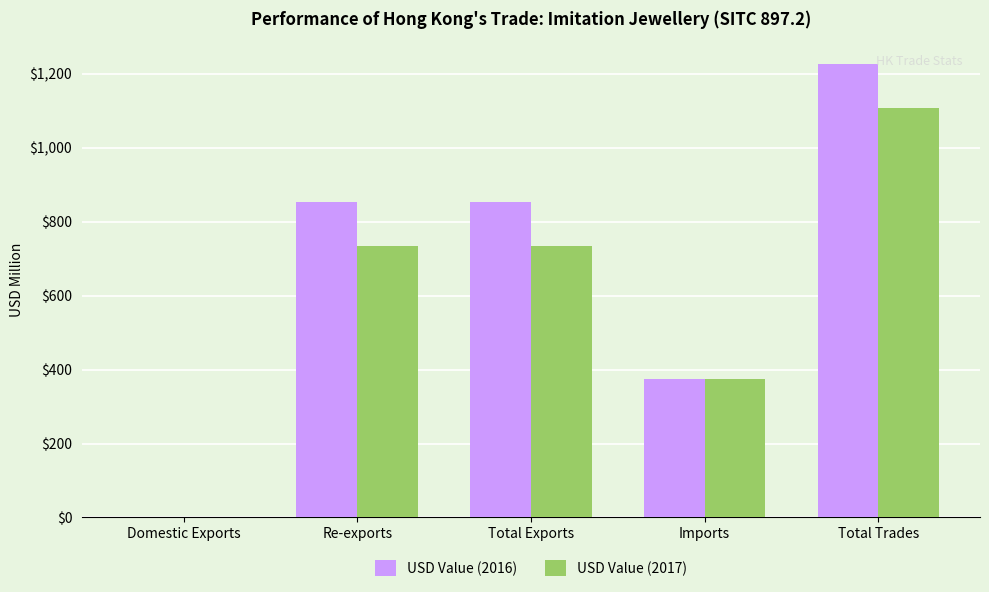

At which category is the sum across all series the highest?

Total Trades